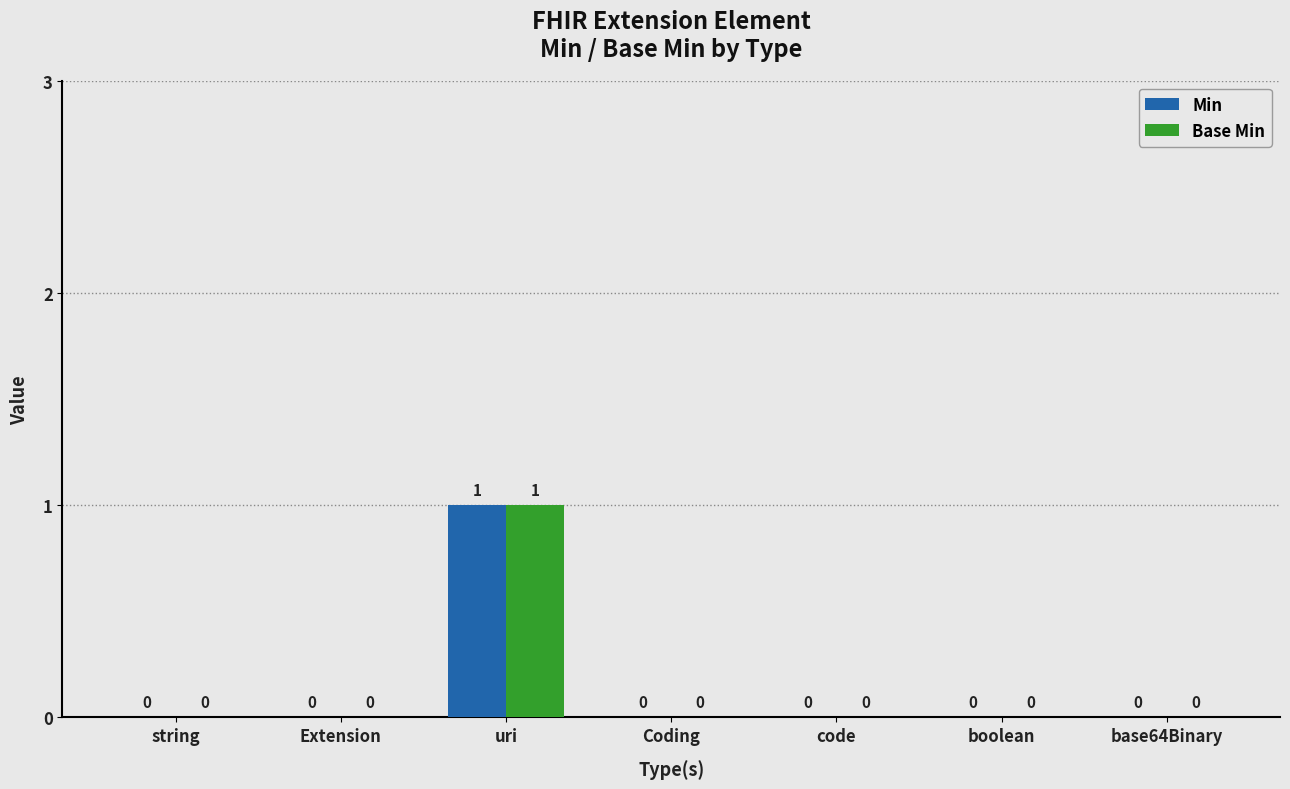

At which category is the sum across all series the highest?

uri